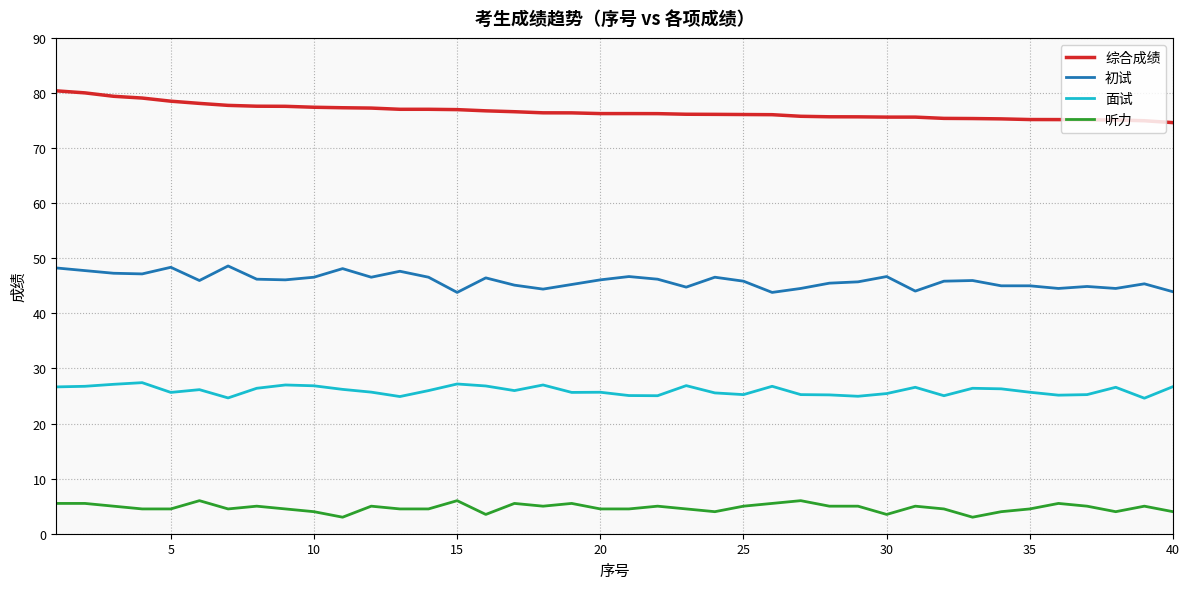

True or false: 初试 has more than 0 interior local peaks.

True